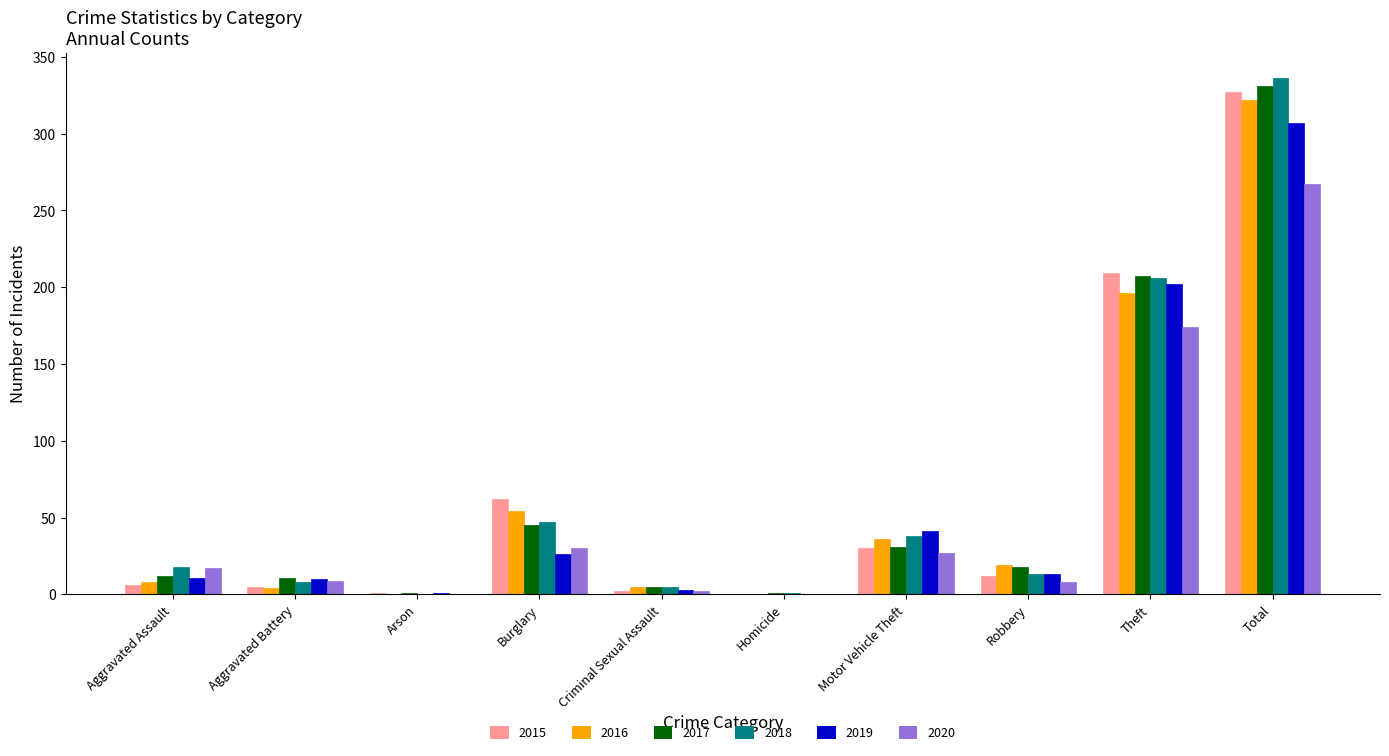

Is the value of 2015 at Homicide greater than the value of 2019 at Theft?

No